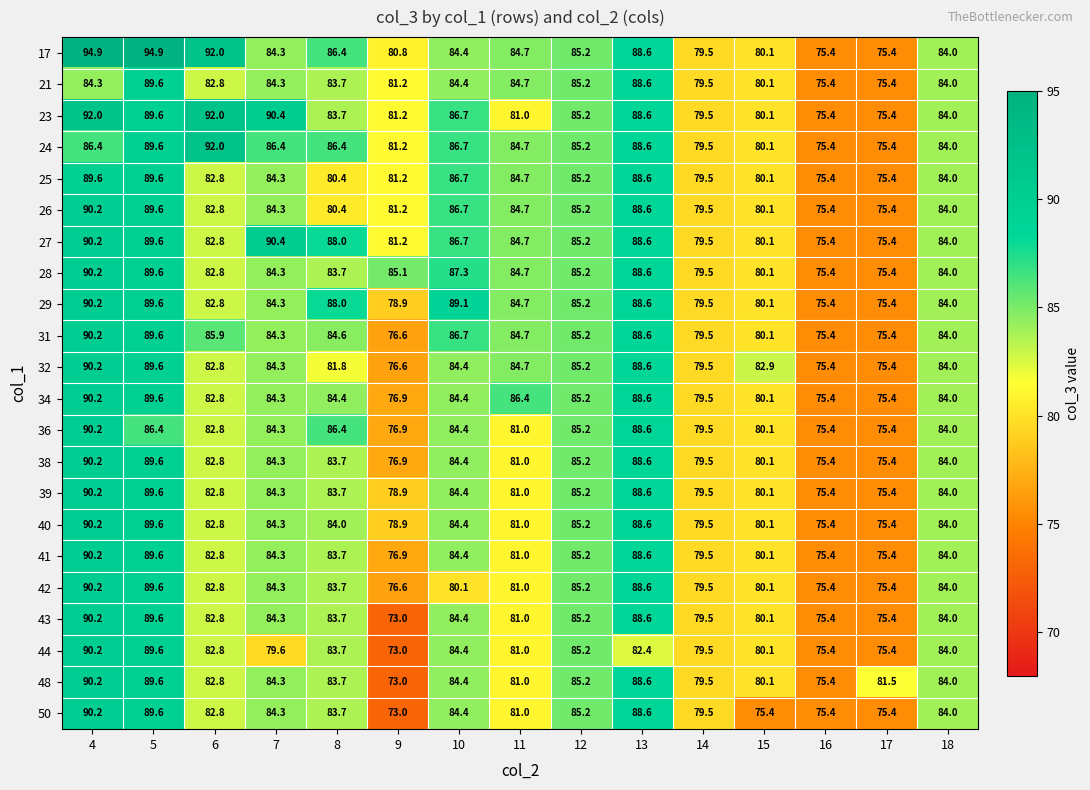

What is the highest value of the 48 series?

90.2